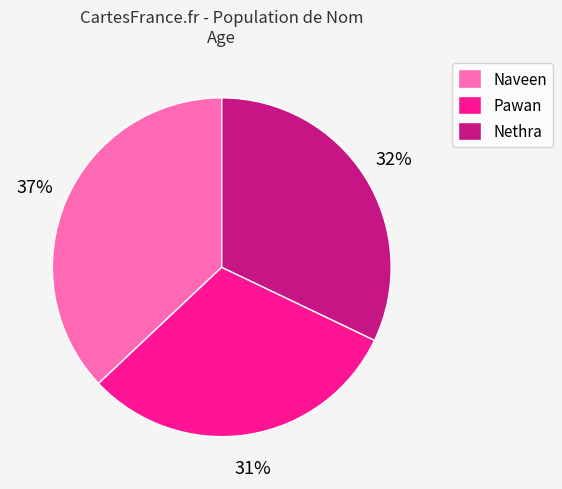

To the nearest percent, what percentage of the pie is Nethra?

32%